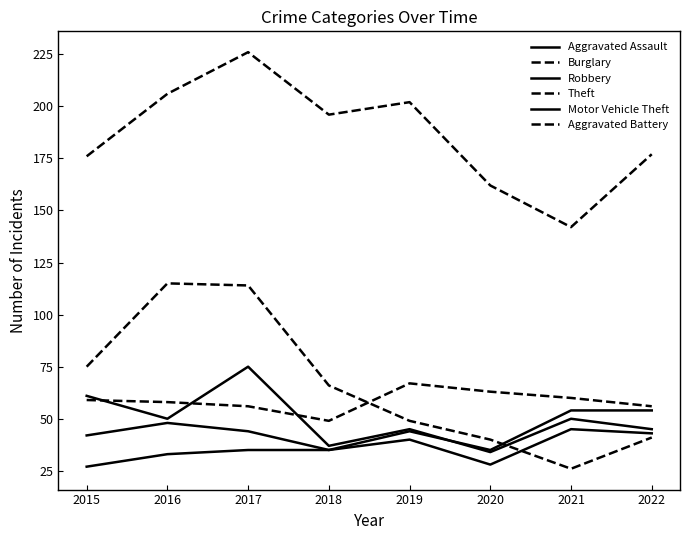

Which series changed the most between 2016 and 2017?

Robbery